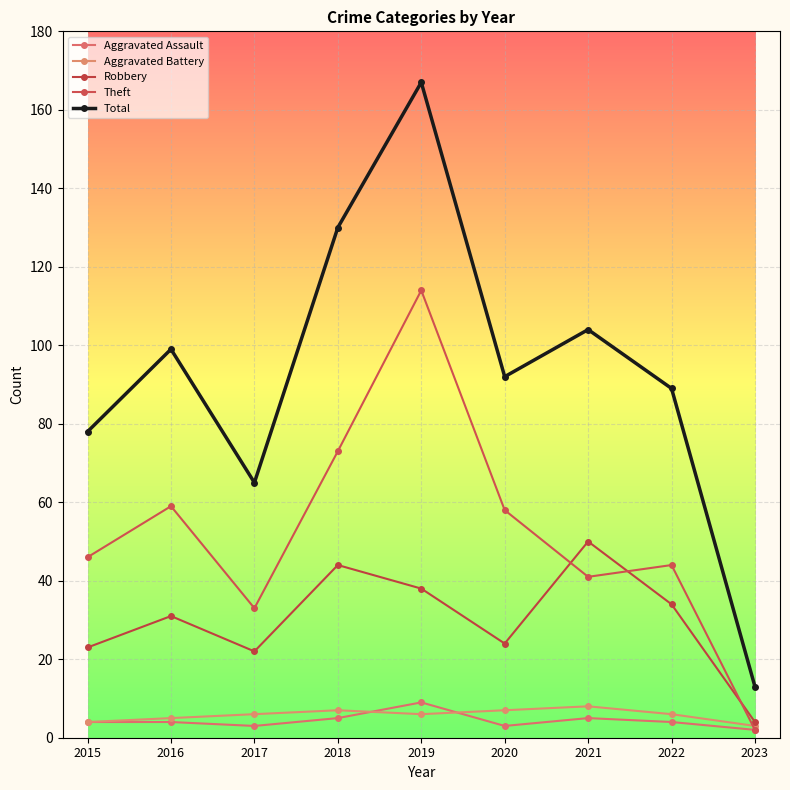

What are all the series names shown in the legend?

Aggravated Assault, Aggravated Battery, Robbery, Theft, Total